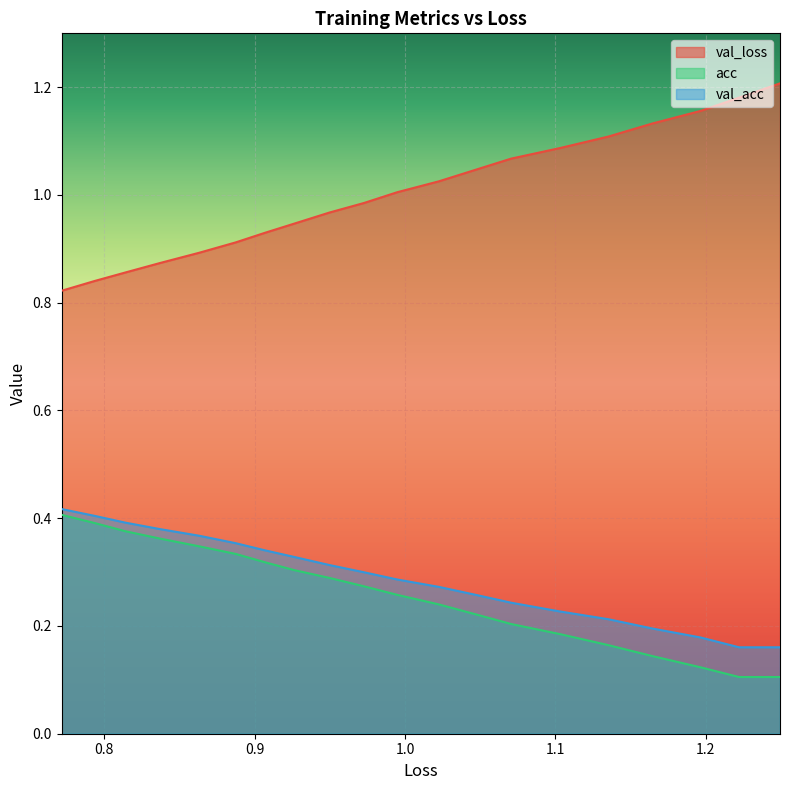

How many lines are shown in the chart?

3